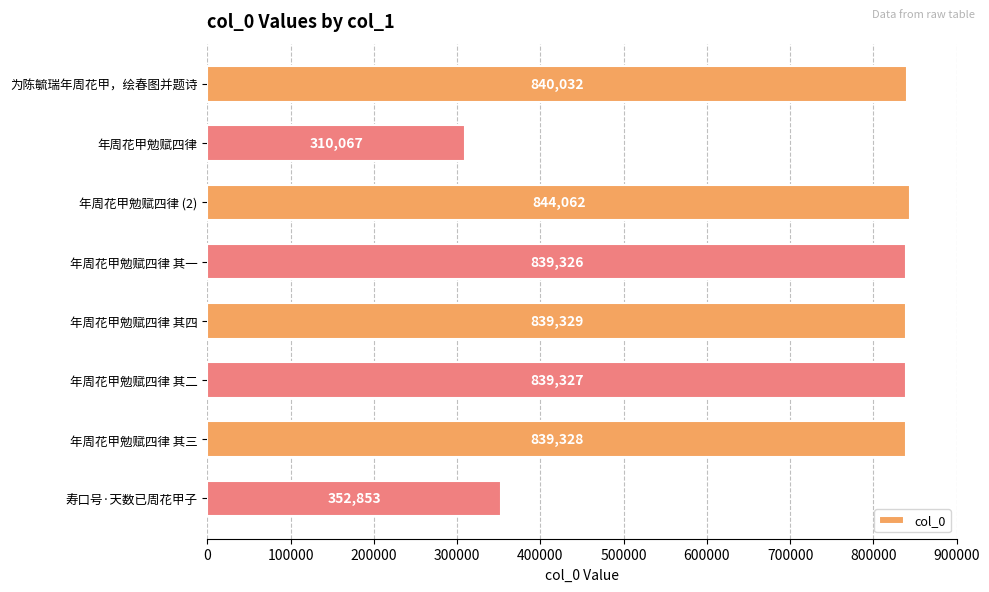

Rank the categories by value from lowest to highest.

年周花甲勉赋四律, 寿口号·天数已周花甲子, 年周花甲勉赋四律 其一, 年周花甲勉赋四律 其二, 年周花甲勉赋四律 其三, 年周花甲勉赋四律 其四, 为陈毓瑞年周花甲，绘春图并题诗, 年周花甲勉赋四律 (2)